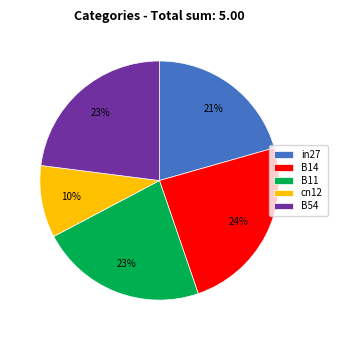

Does B14 account for over 50% of the chart?

No